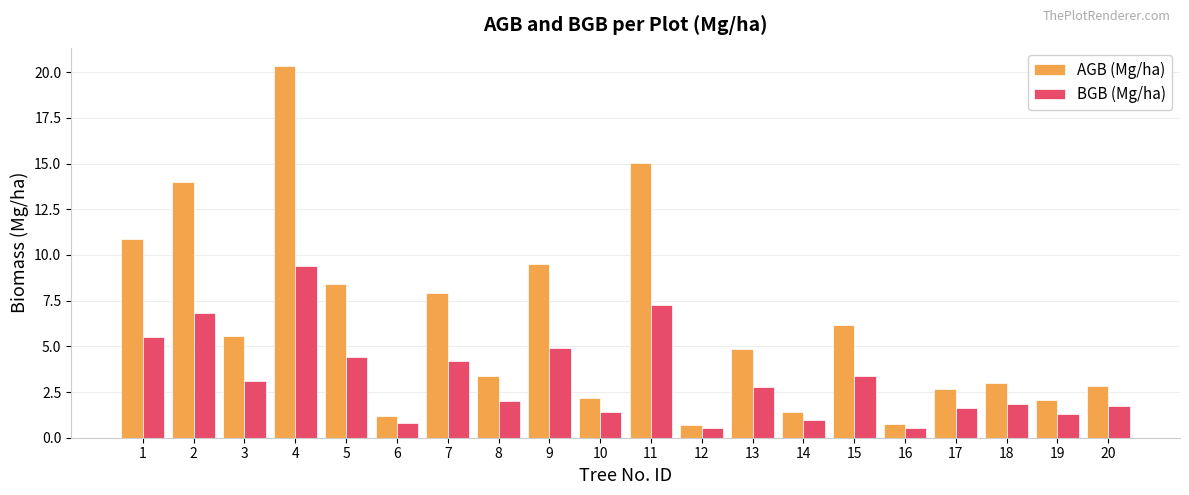

How many bars are there in total?

40